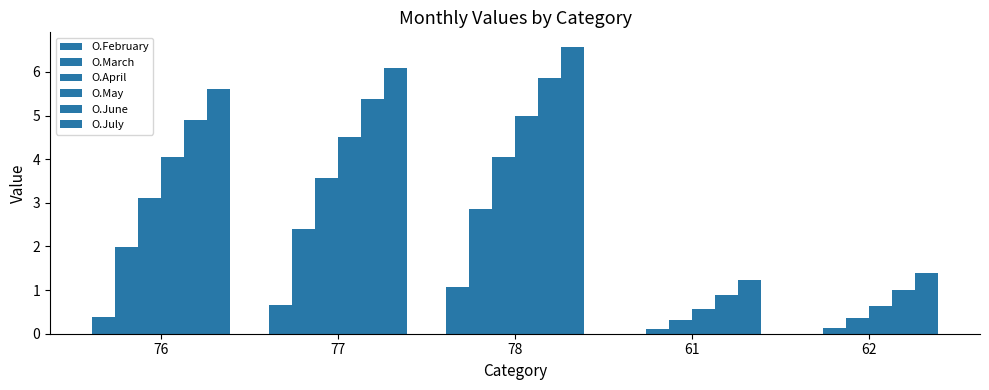

Does the chart contain stacked bars?

No